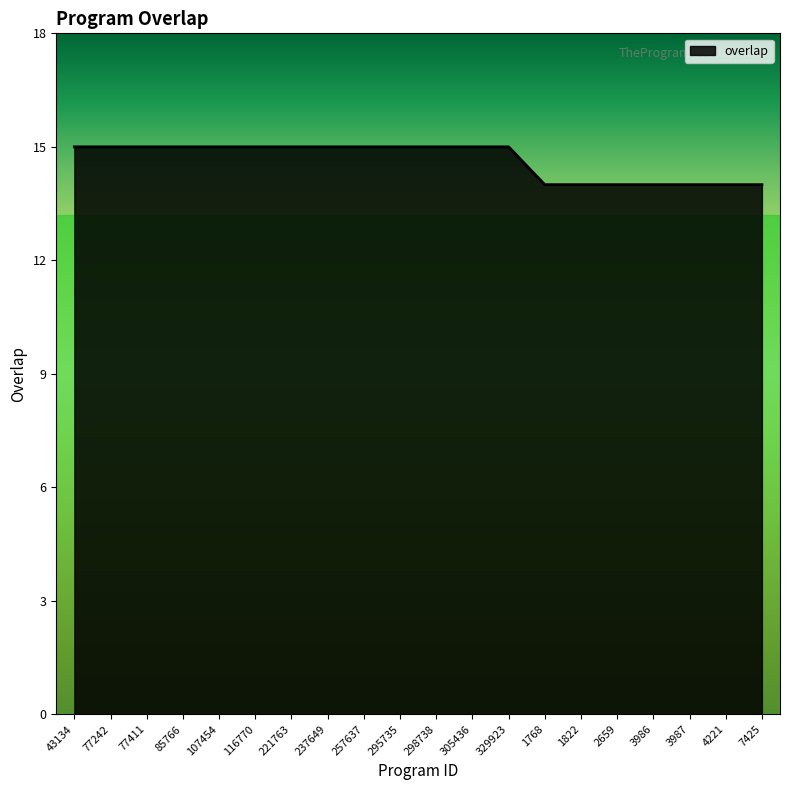

Reading right to left, extract all data points from this chart.

14	14	14	14	14	14	14	15	15	15	15	15	15	15	15	15	15	15	15	15